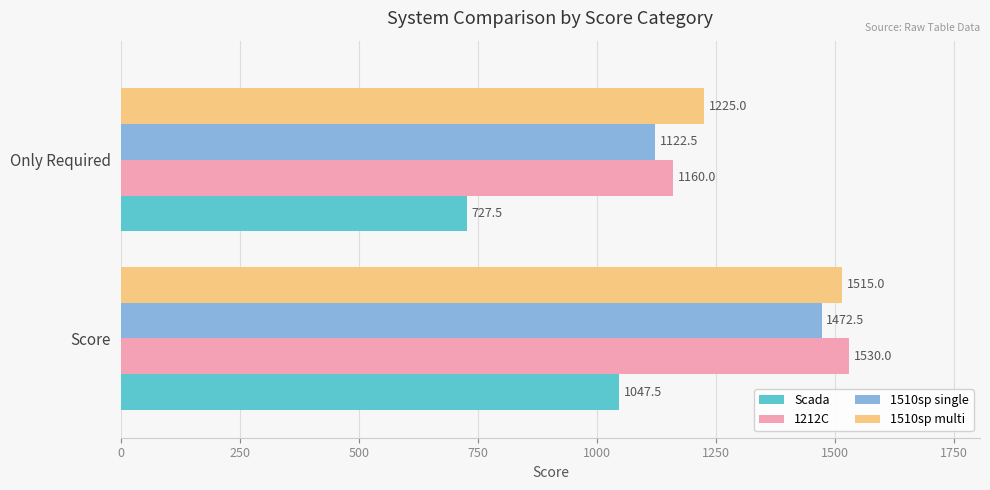

Rank the categories by Scada value from lowest to highest.

Only Required, Score